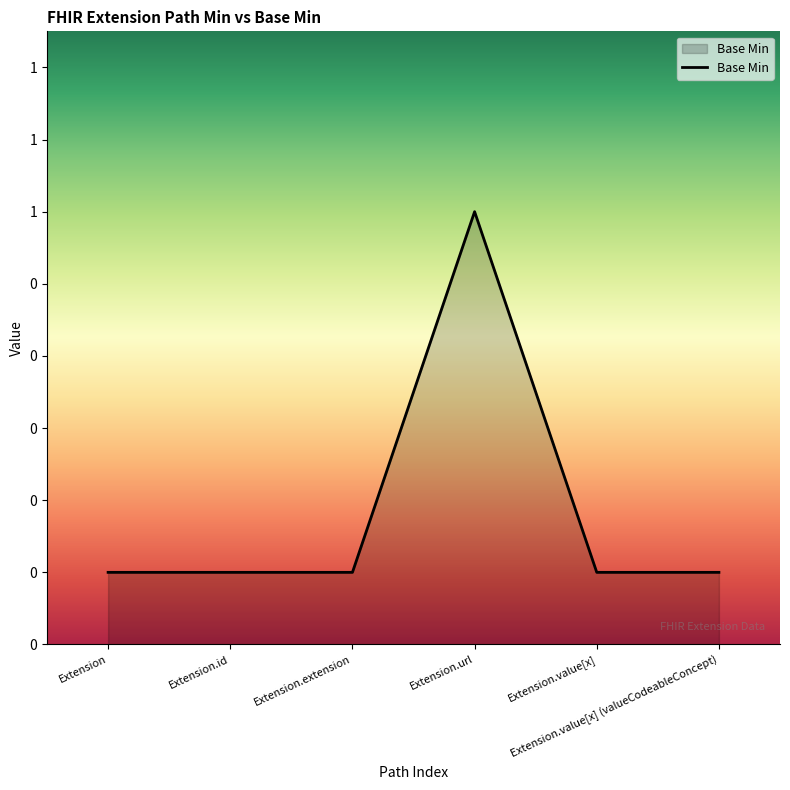

What is the label of the 1st point from the right?

Extension.value[x] (valueCodeableConcept)